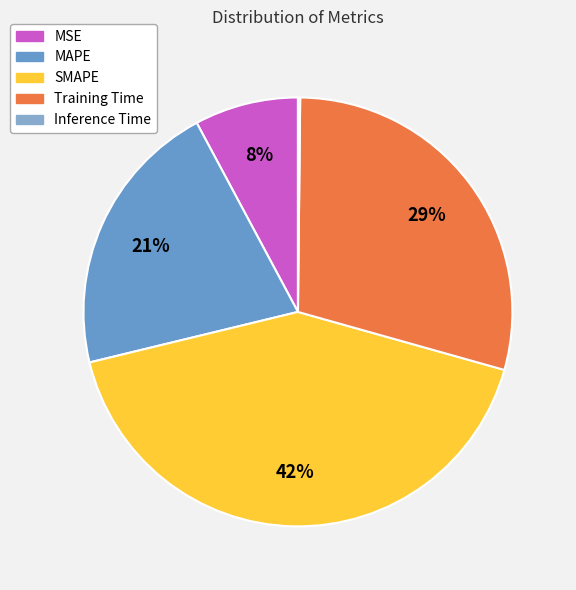

Which category has the smallest portion of the pie?

Inference Time